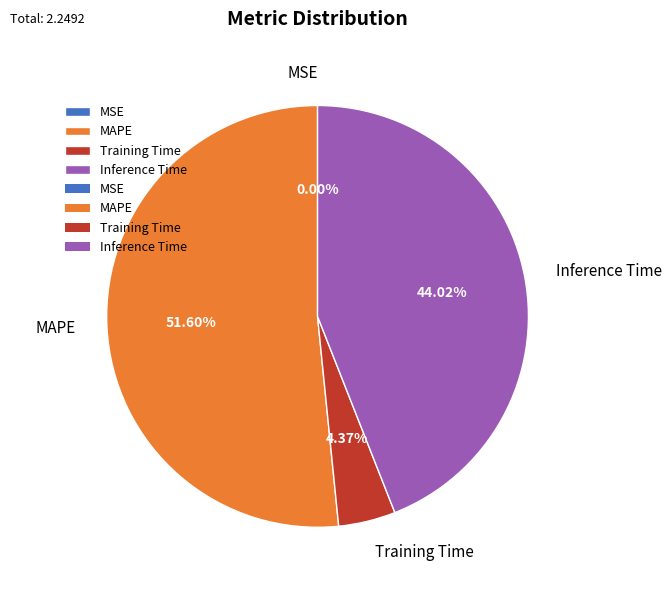

To the nearest percent, what is the difference between the largest and smallest slice percentages?

52%